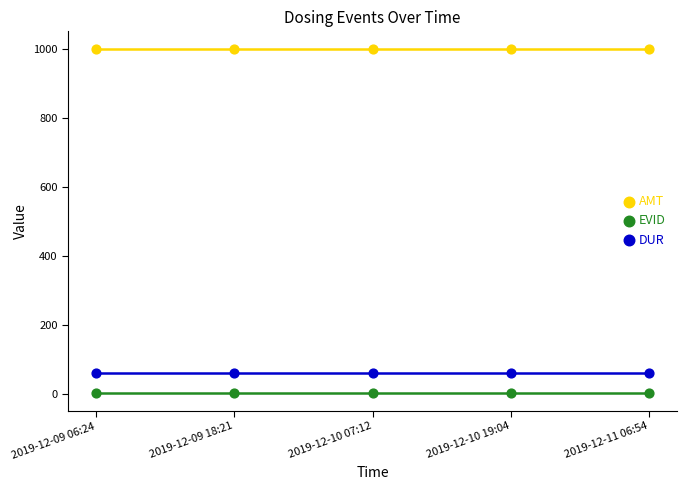

What are all the series names shown in the legend?

AMT, EVID, DUR